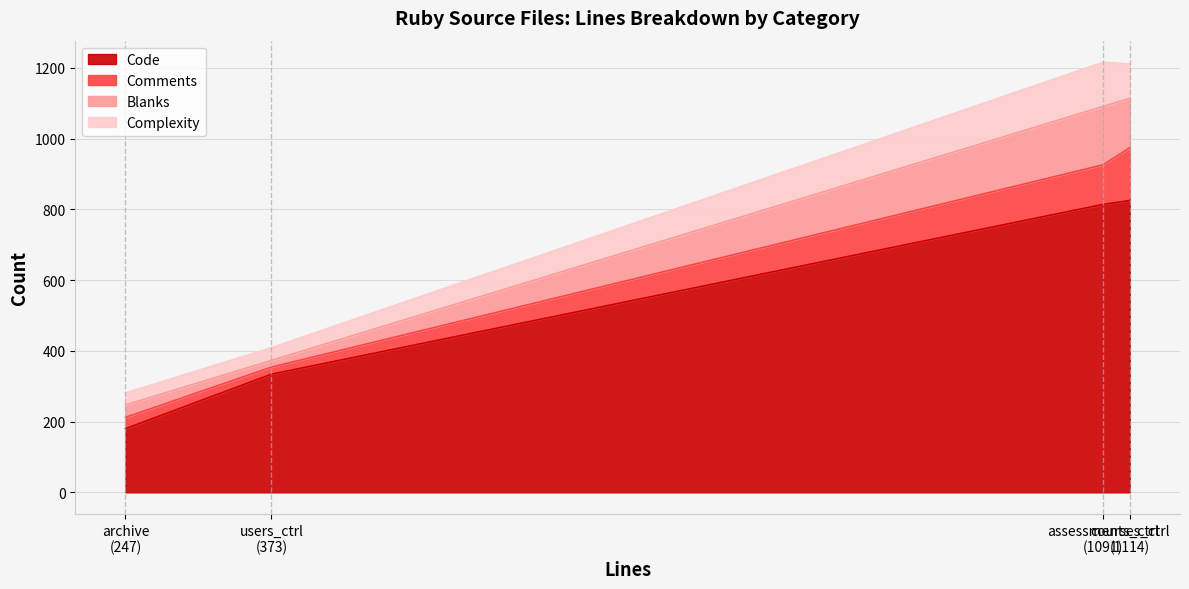

At which category does Blanks reach its first local peak?

assessments_controller.rb (1091)